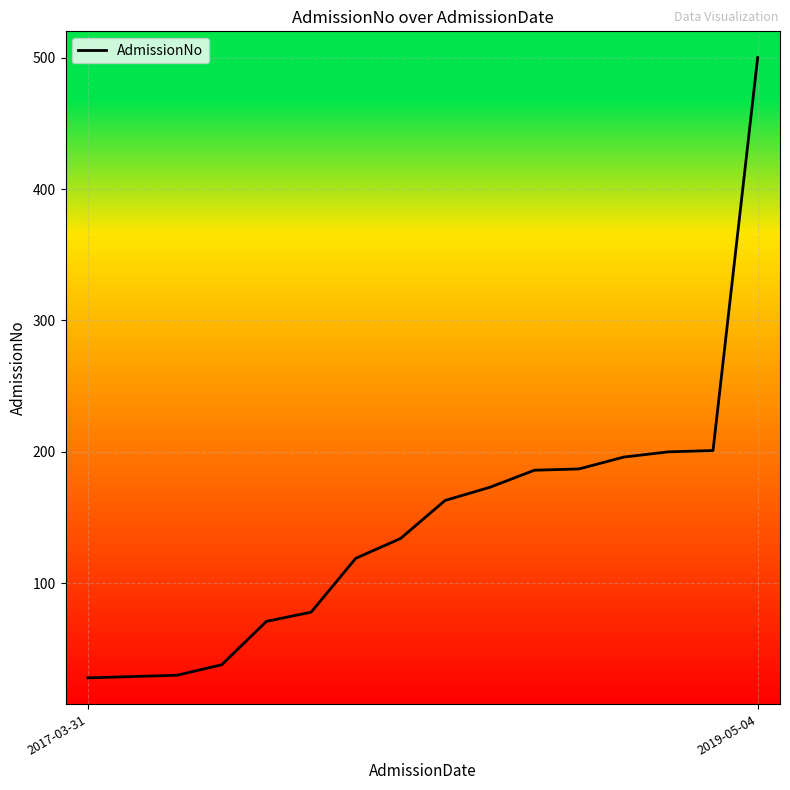

What is the greatest value displayed?

500